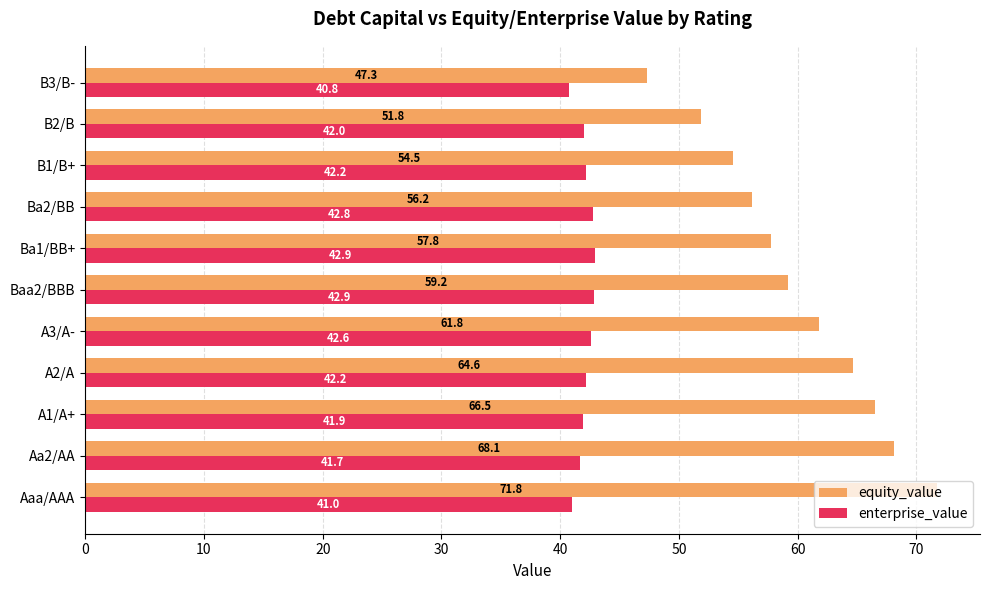

What is the difference between the second highest and minimum values in the equity_value series?

20.8